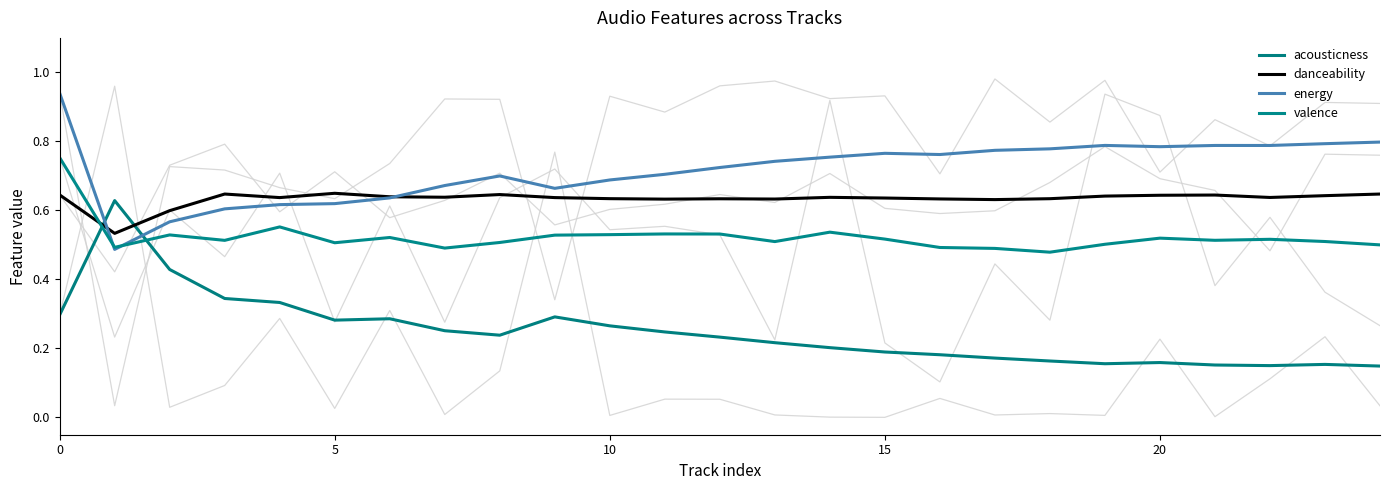

How many distinct data groups are displayed?

4